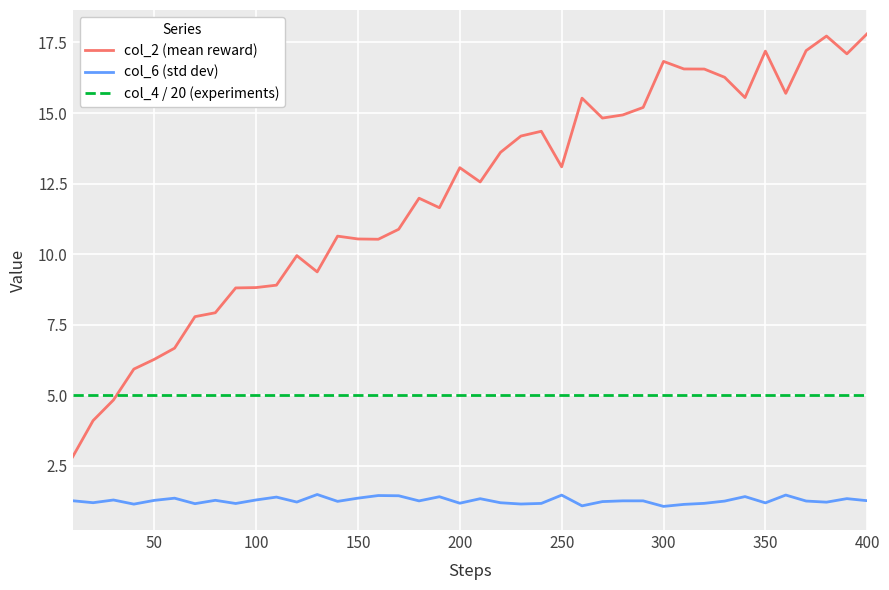

What is the difference between the second highest and second lowest values in the col_6 (std dev) series?

0.4